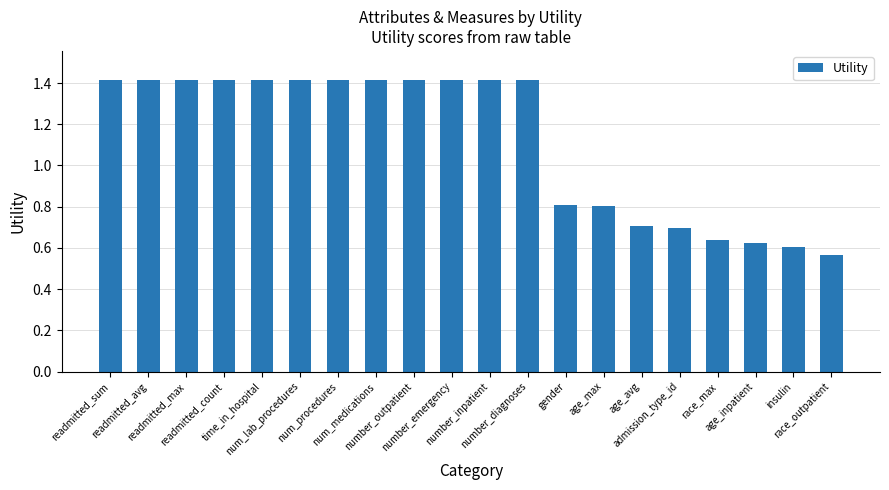

What is the difference between the maximum and minimum values?

0.9